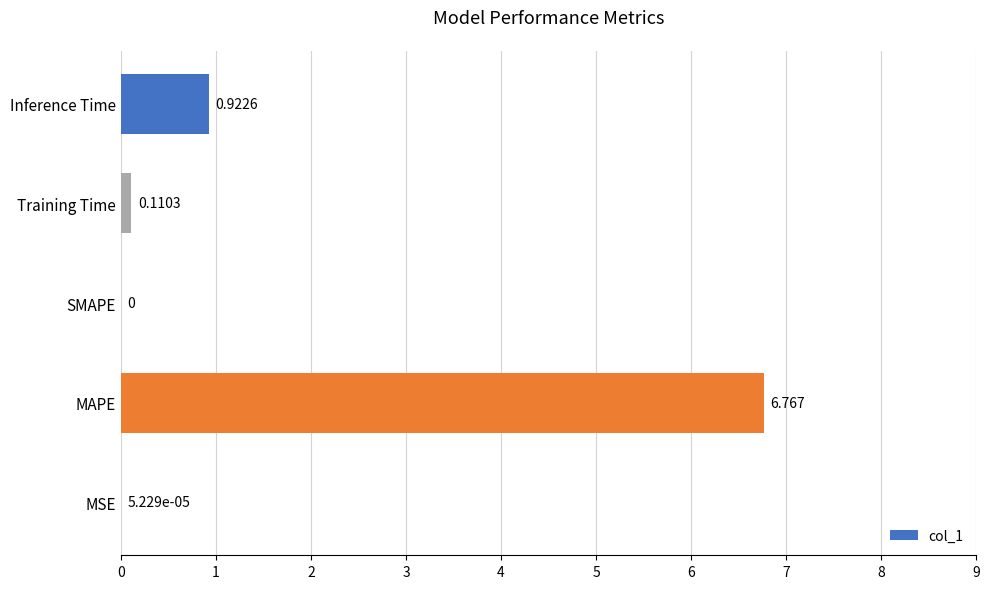

Which category has the highest value across all series?

MAPE